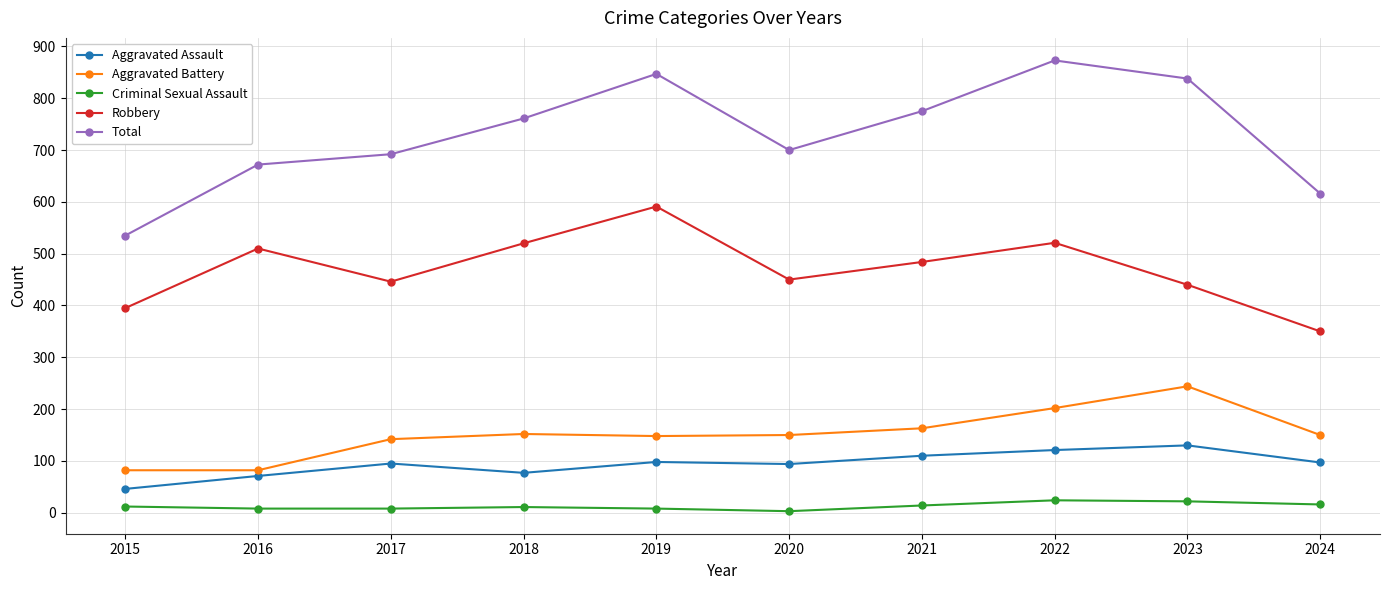

Which series has the largest range (max minus min)?

Total